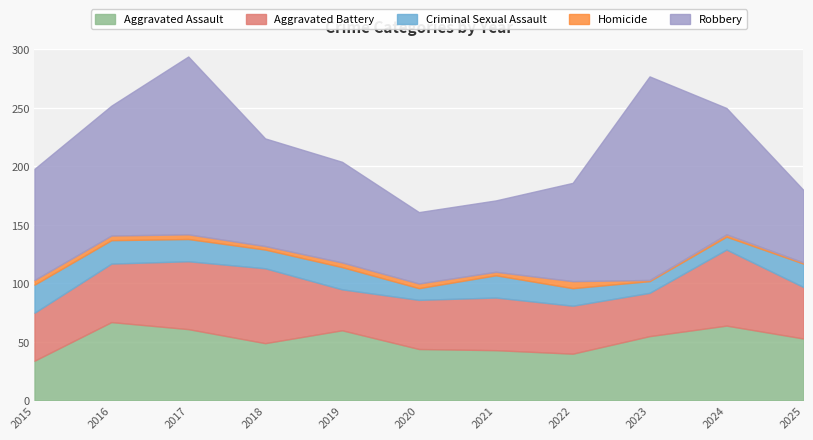

At which category does Aggravated Battery reach its first local peak?

2018